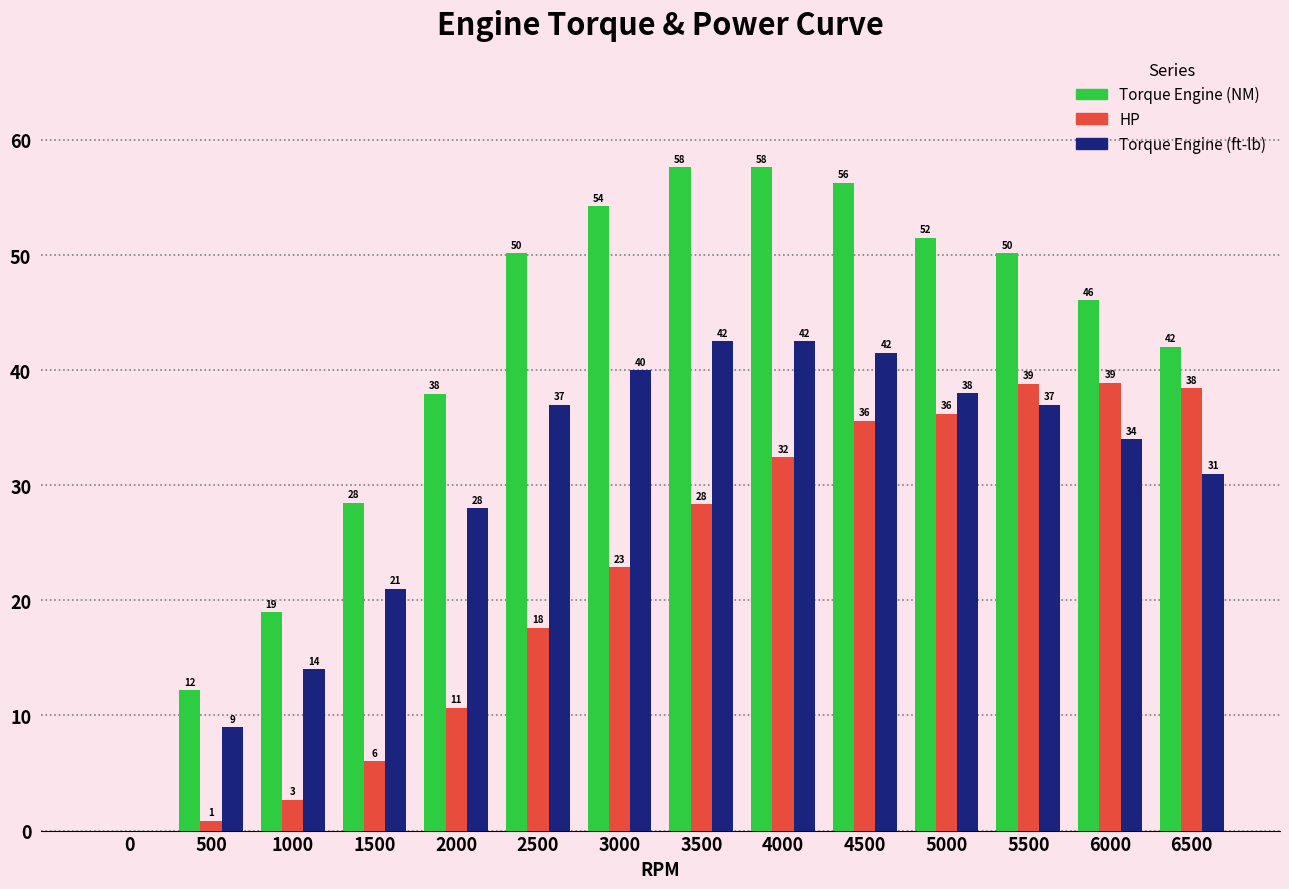

What is the total value across all series at 4000?

132.5